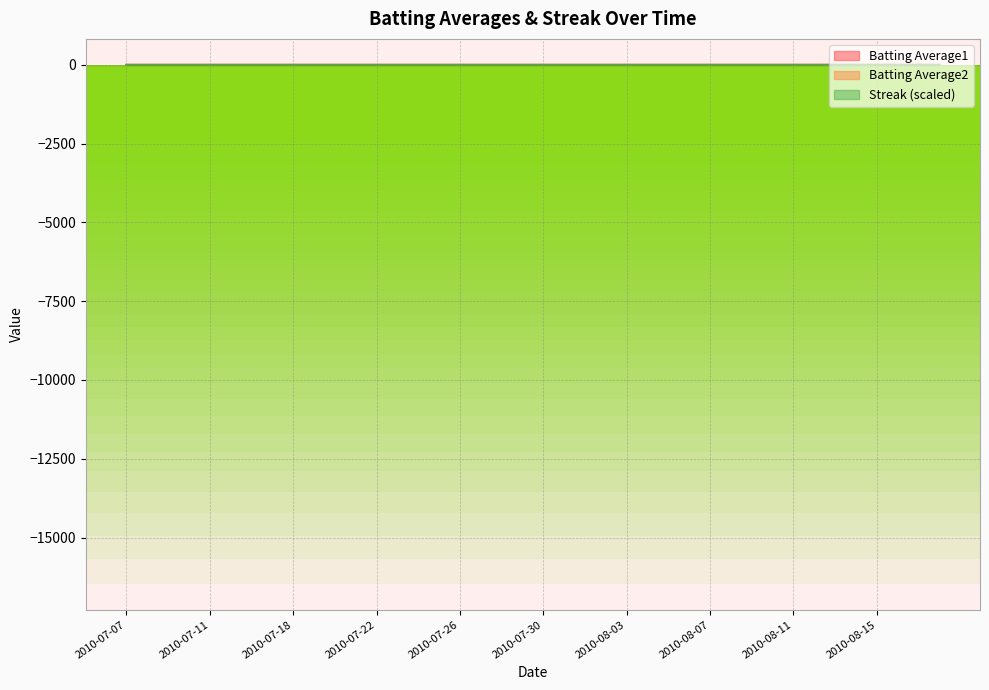

What is the sum of all Streak values?

11.9